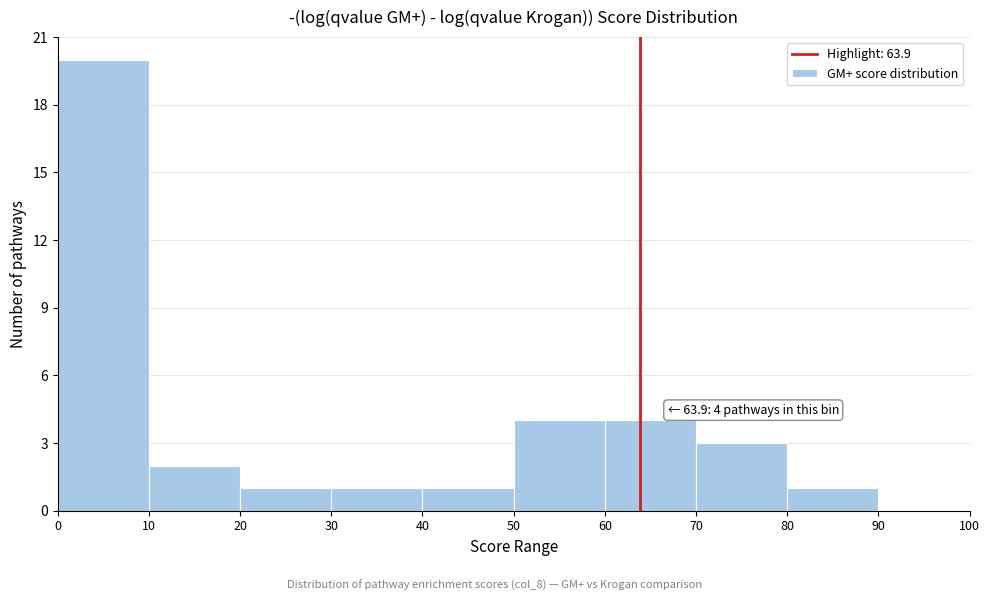

Which range on the x-axis has the tallest bar?

0 to 10